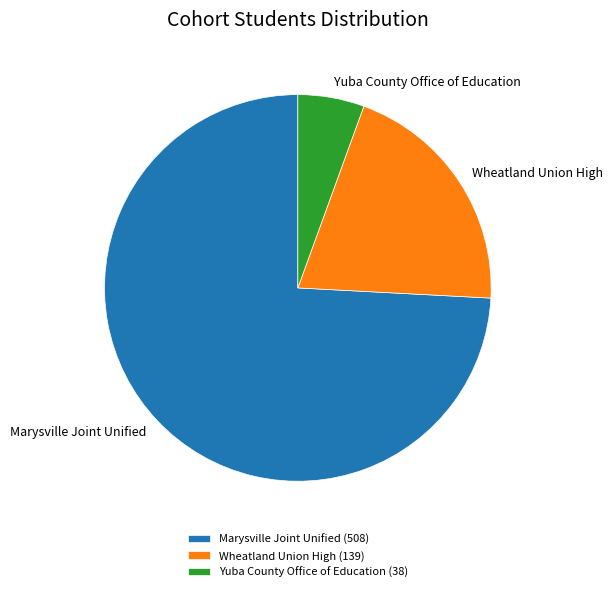

Which slice is the largest?

Marysville Joint Unified